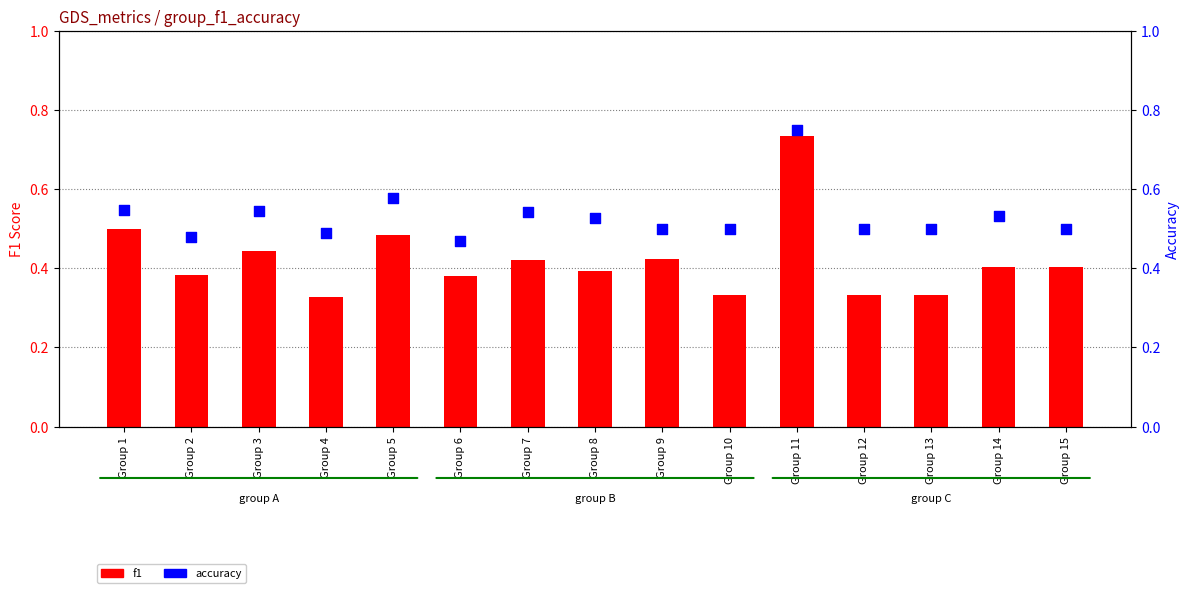

Which series contains the lowest Y value?

f1